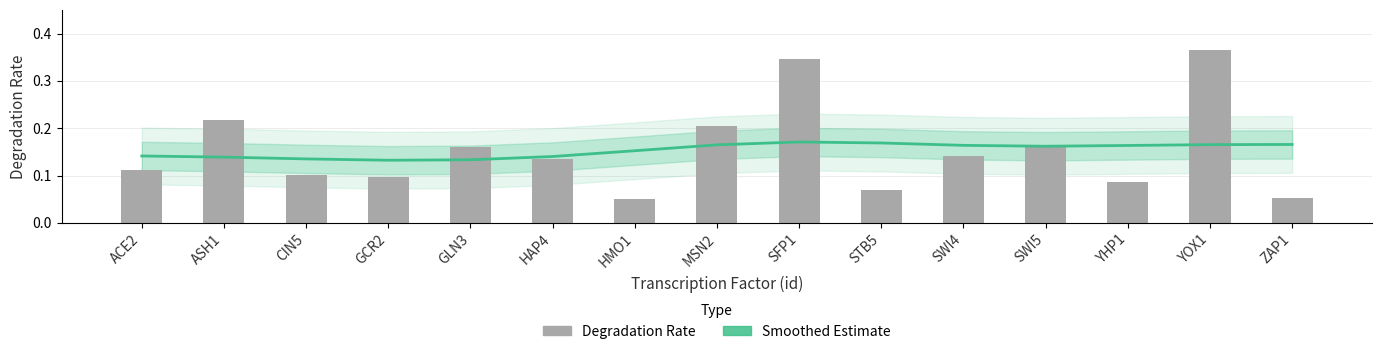

What value does the degradation_rate series have at MSN2?

0.2